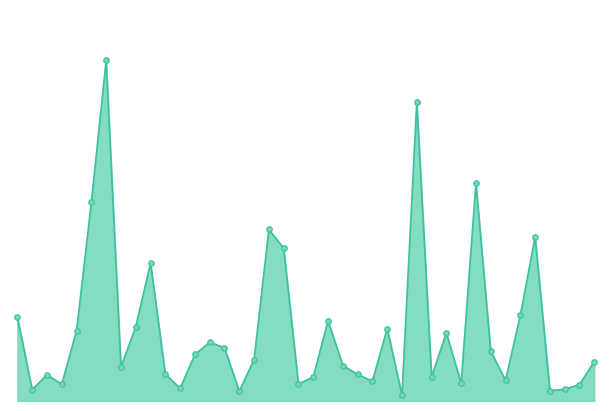

What is the maximum value shown in the chart?

5095